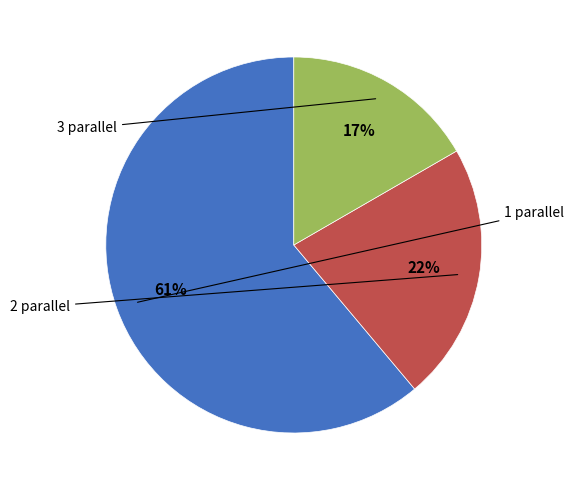

To the nearest percent, what is the difference between the largest and smallest slice percentages?

44%